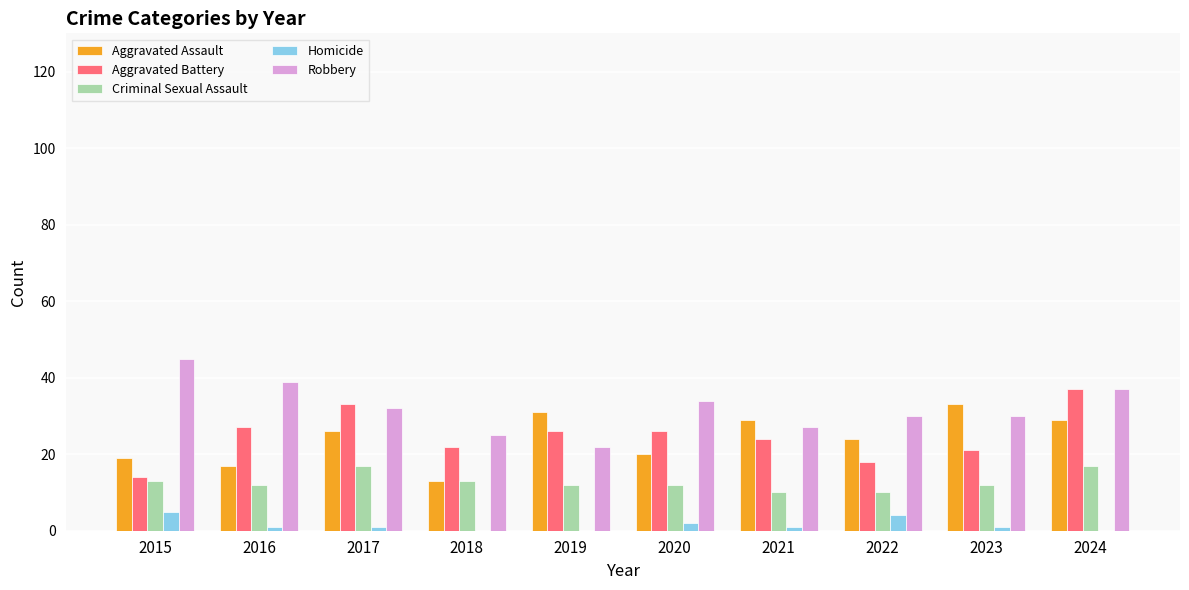

At which category does the chart reach its peak across all series?

2015